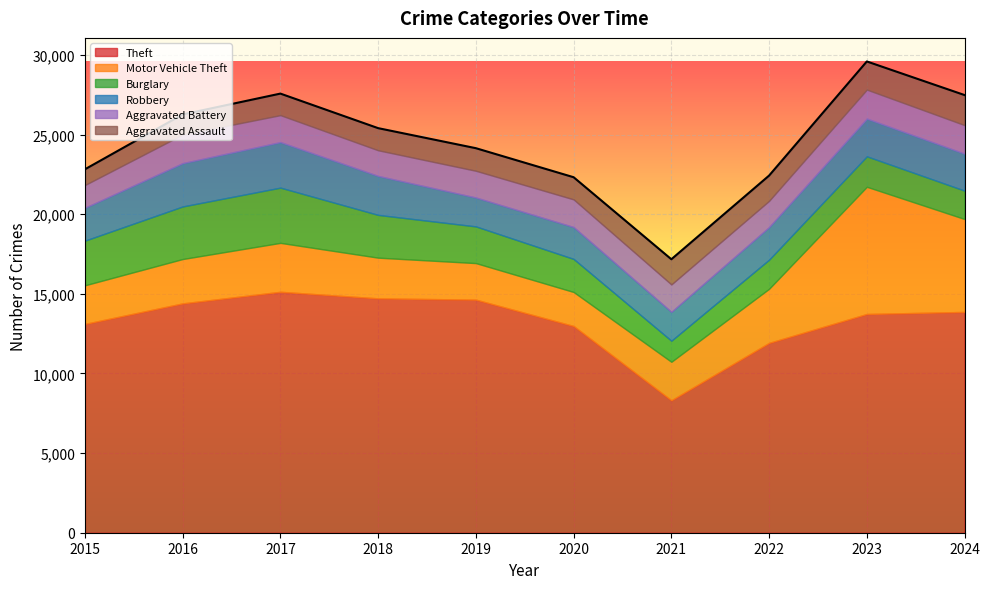

True or false: Burglary and Theft cross at least once.

False